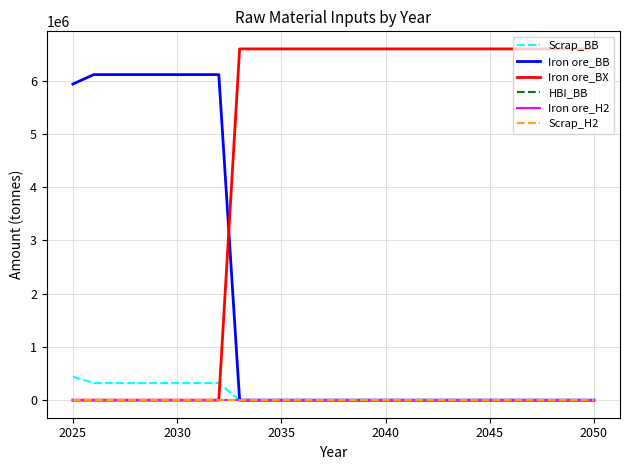

In Scrap_BB, how many points are lower than both neighbors (excluding endpoints)?

1